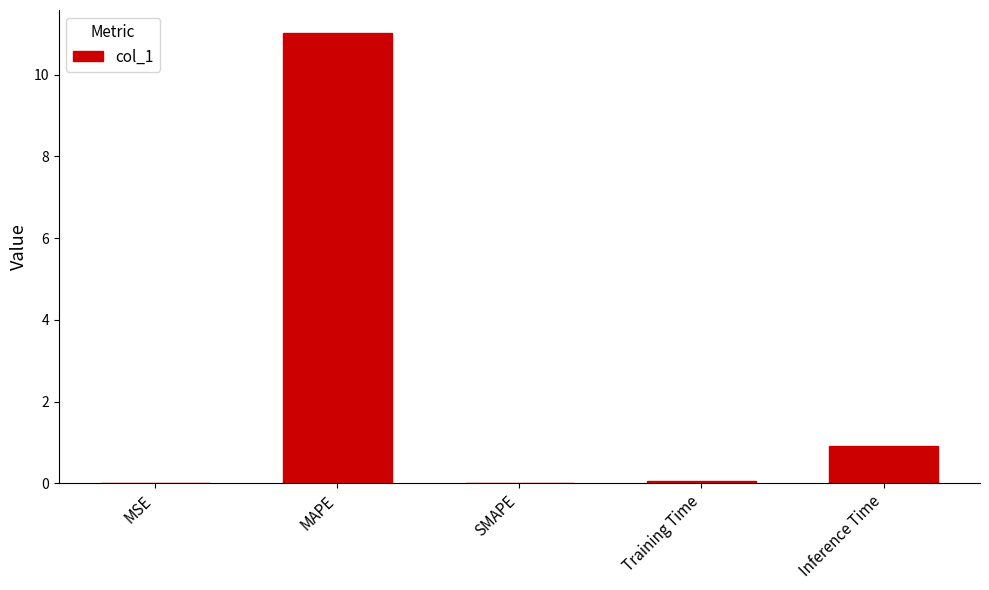

Which label corresponds to the largest value in the chart?

MAPE